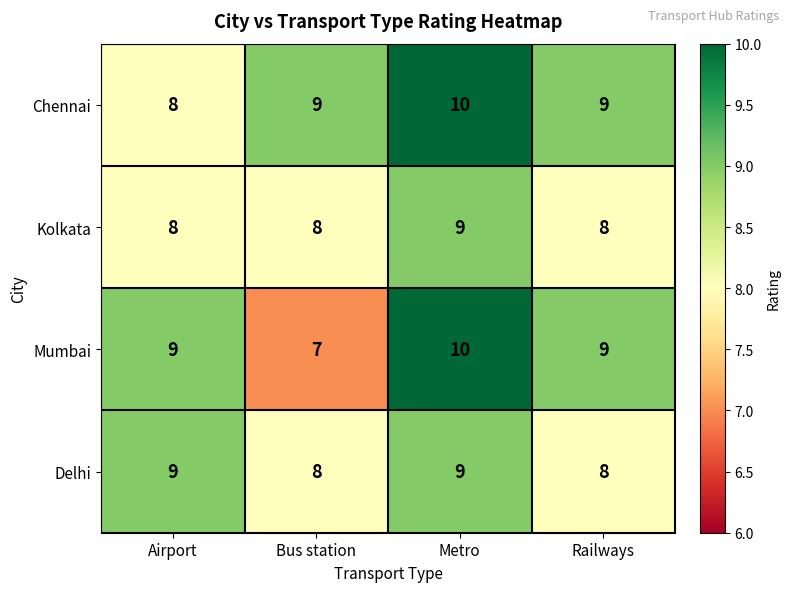

What is the maximum value shown in the chart?

10